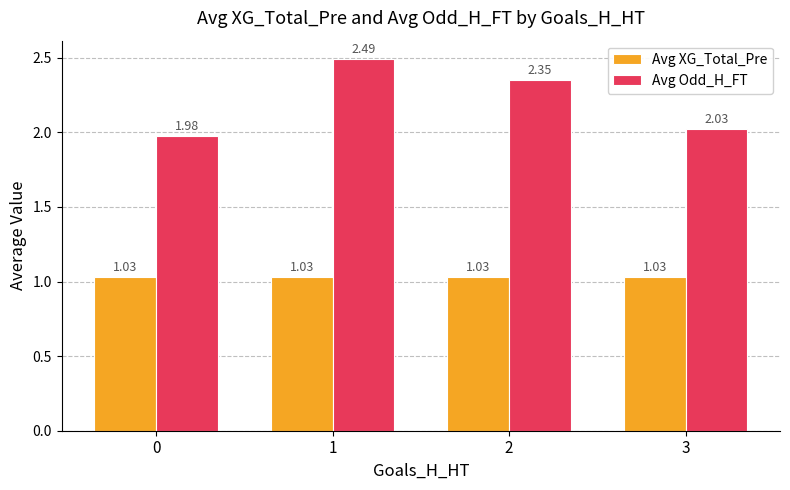

List the series in order of their overall mean, highest first.

Avg Odd_H_FT, Avg XG_Total_Pre